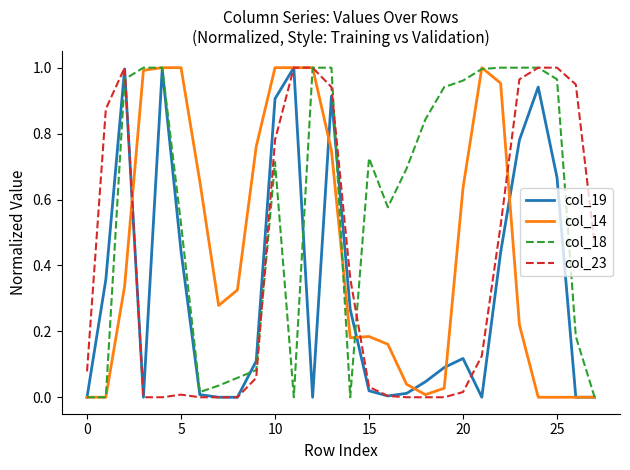

Which series has the largest total across all categories?

col_18